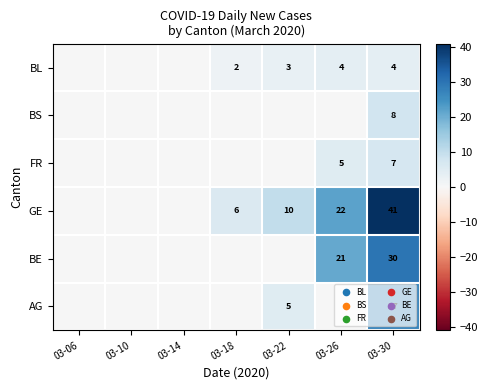

Rank the series at 03-30 from lowest to highest value.

BL, FR, BS, AG, BE, GE